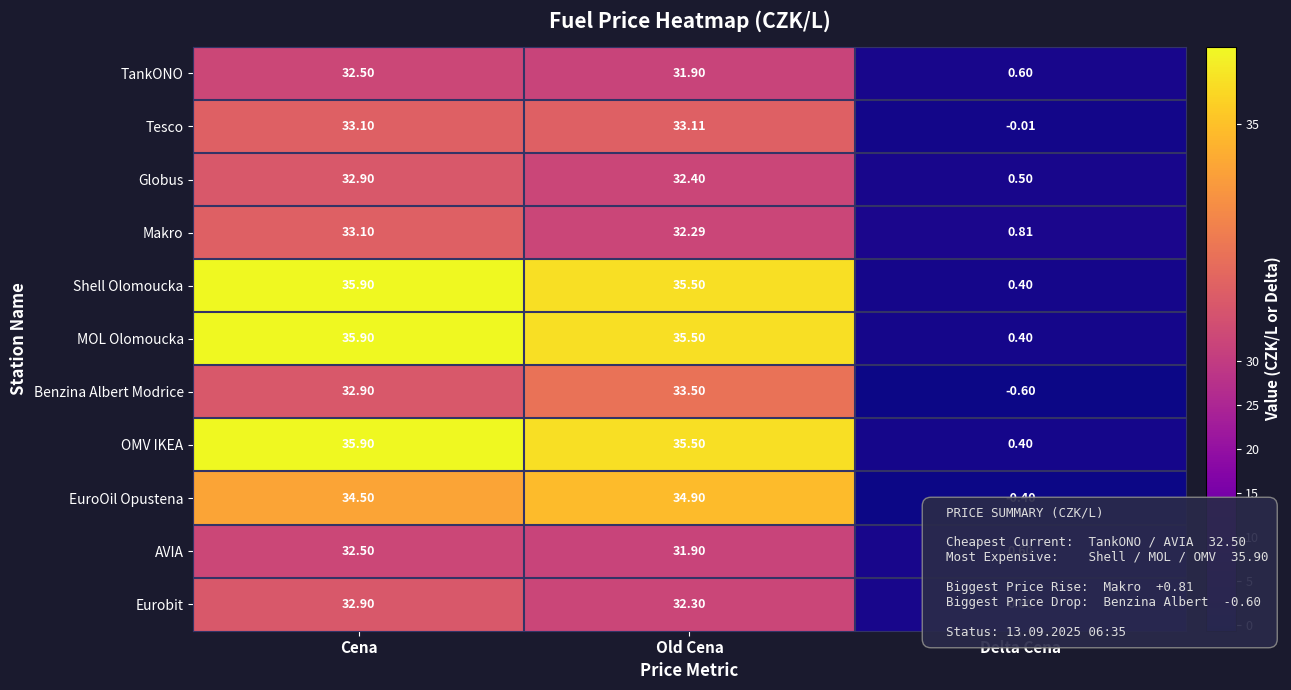

At which label does Benzina Albert Modrice first exceed 32?

Cena